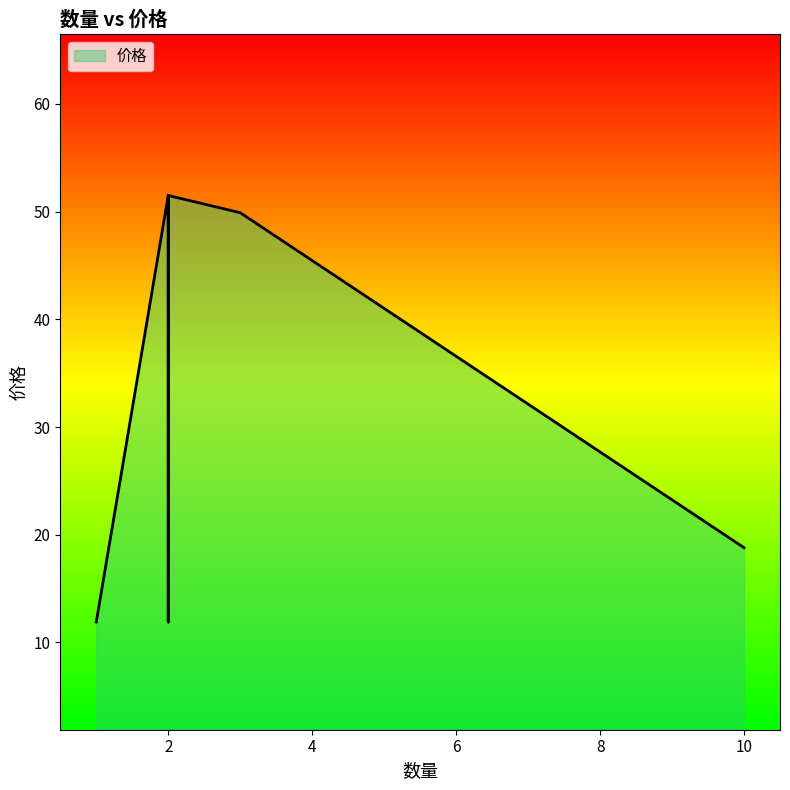

How many lines are shown in the chart?

1